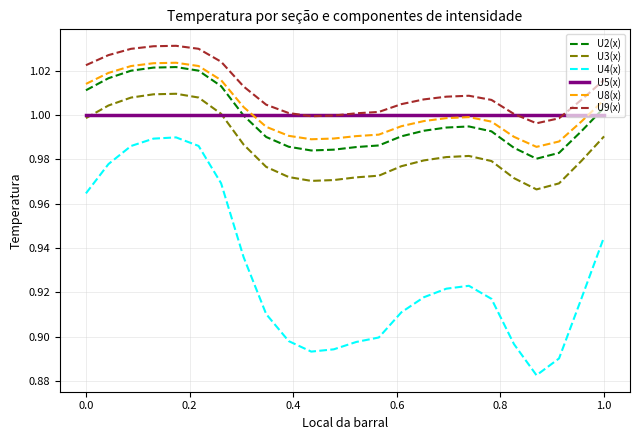

True or false: U4(x) and U8(x) intersect in this chart.

False